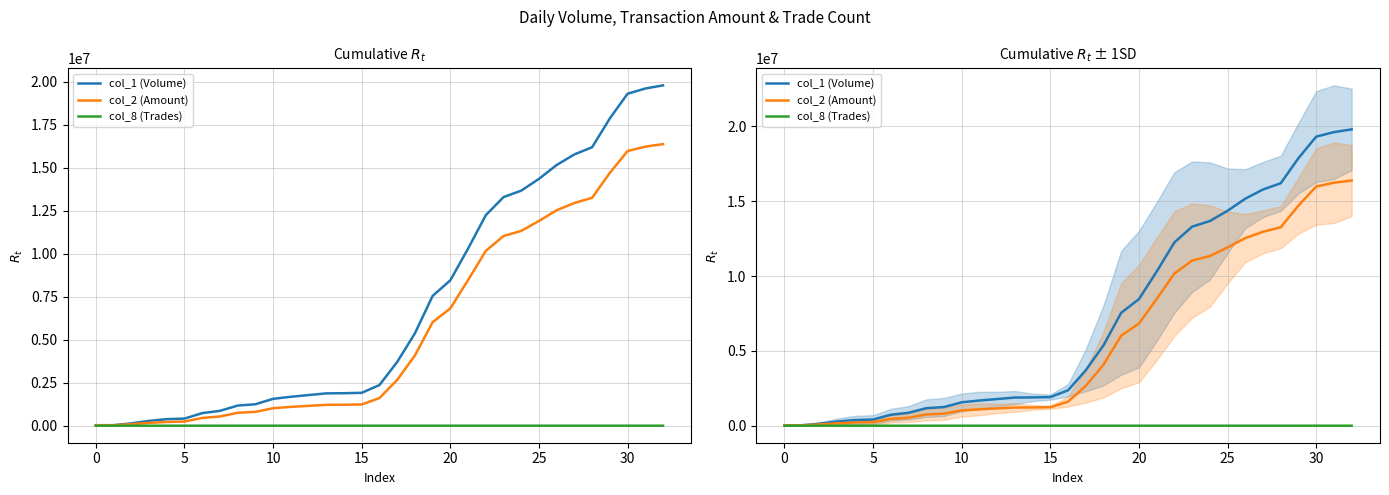

What is the approximate value of col_1 (Volume) at 10, to the nearest 10?

1564000